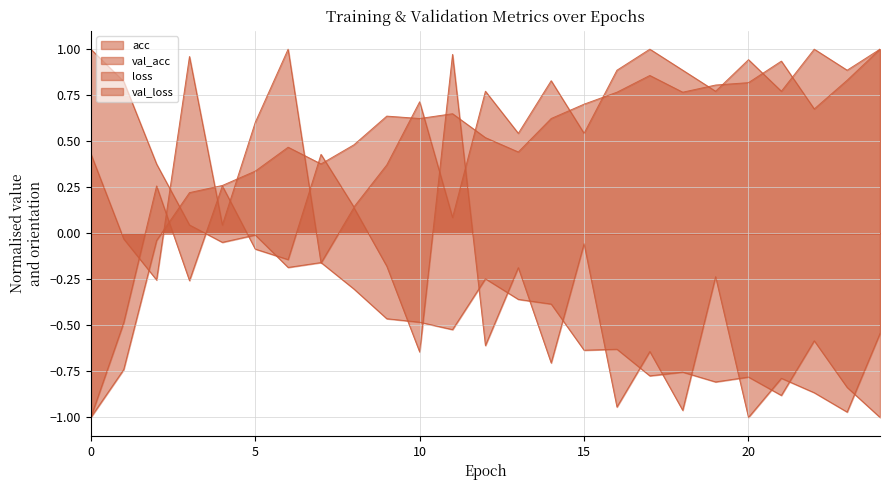

How many values in acc are above zero?

22